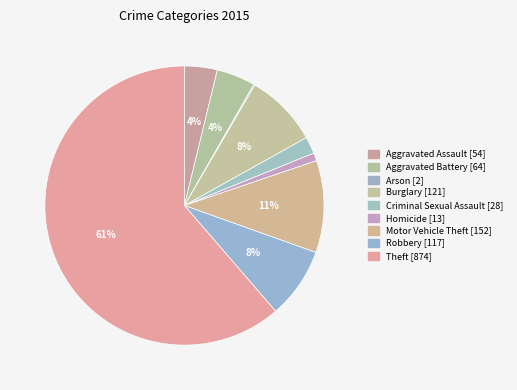

What percentage do Aggravated Assault and Burglary together represent?

12.3%